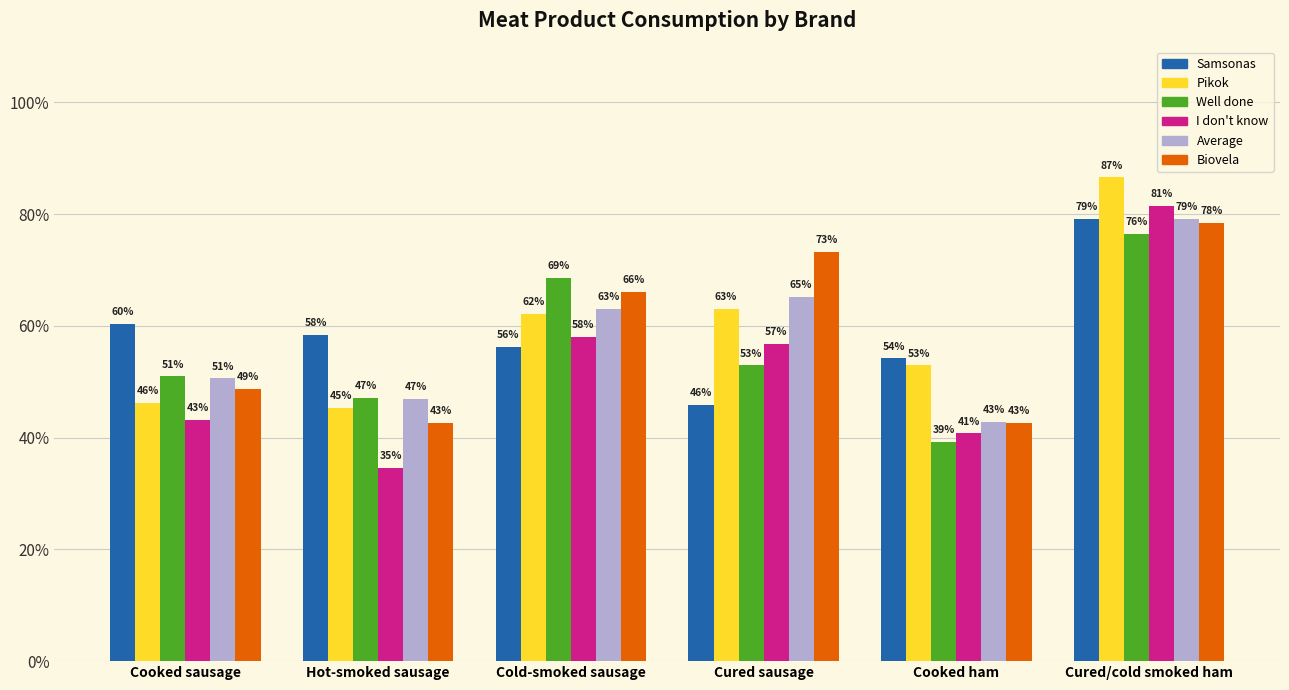

What are all the series names shown in the legend?

Samsonas, Pikok, Well done, I don't know, Average, Biovela